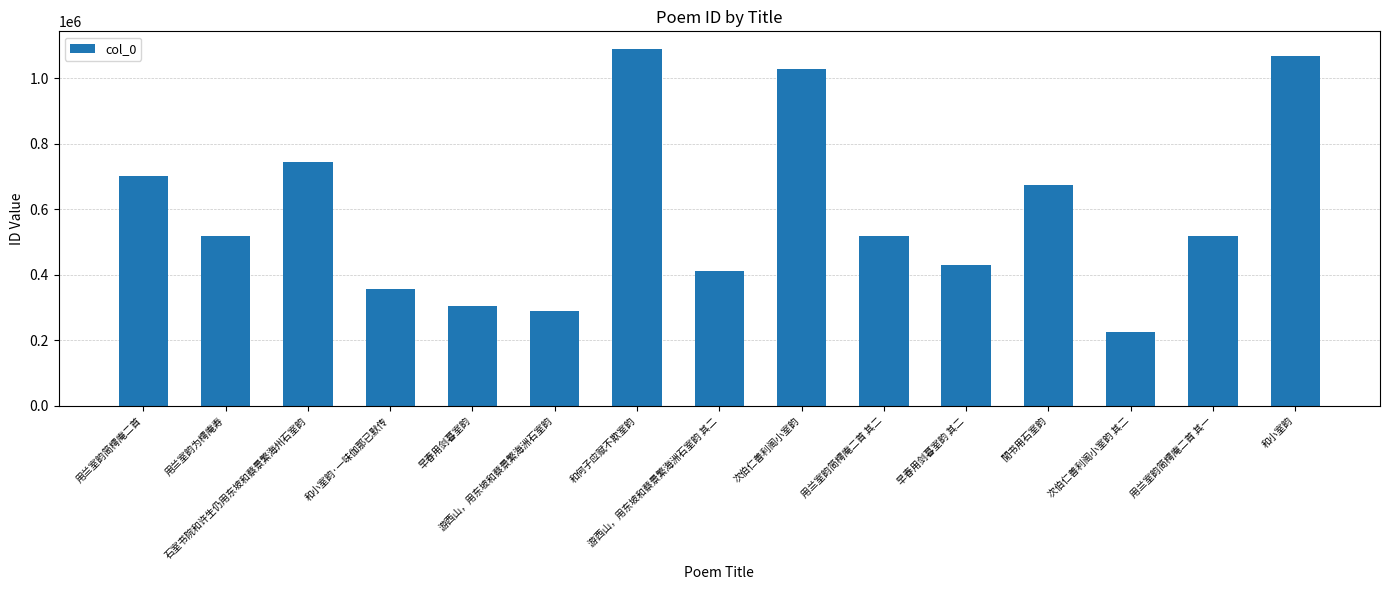

What is the value of the 1st bar from the left?

701851